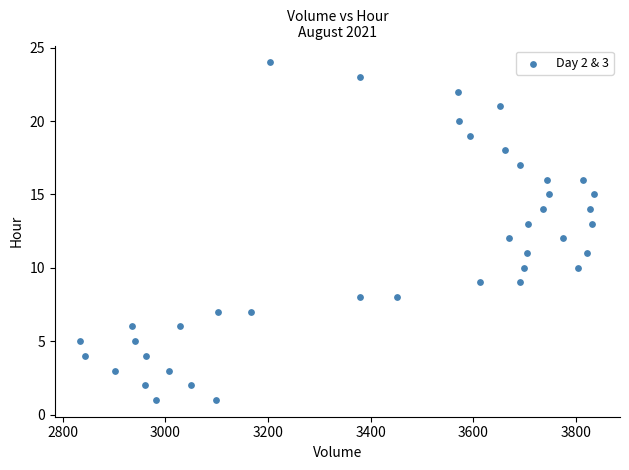

What is the range of Y values (max minus min)?

23